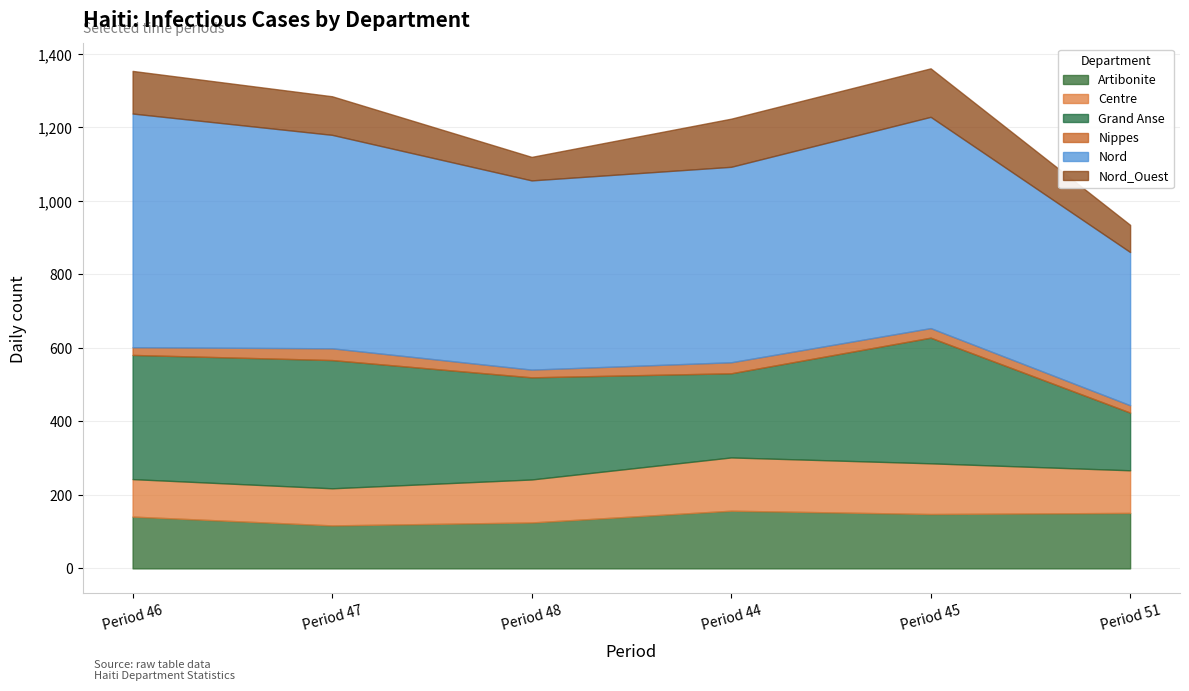

What is the total value across all series at Period 47?

1285